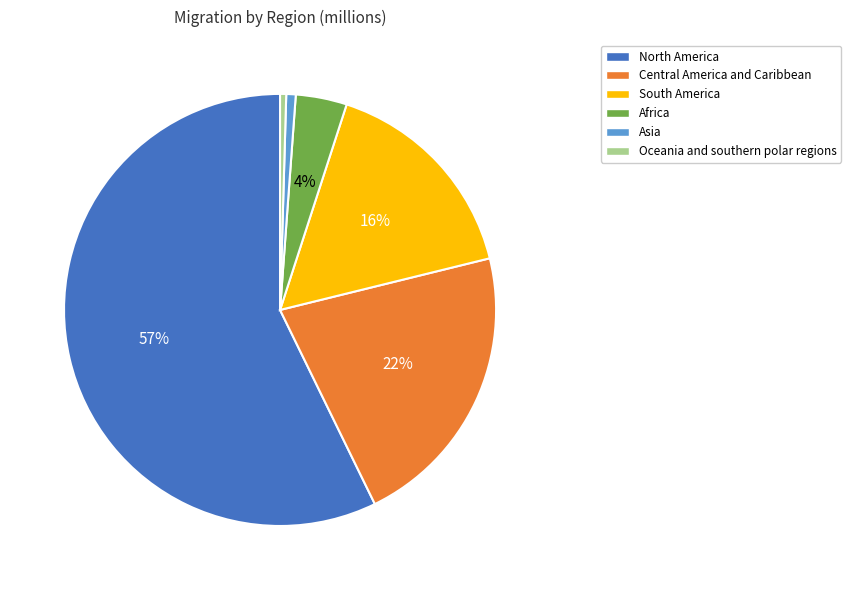

Which slice is the largest?

North America